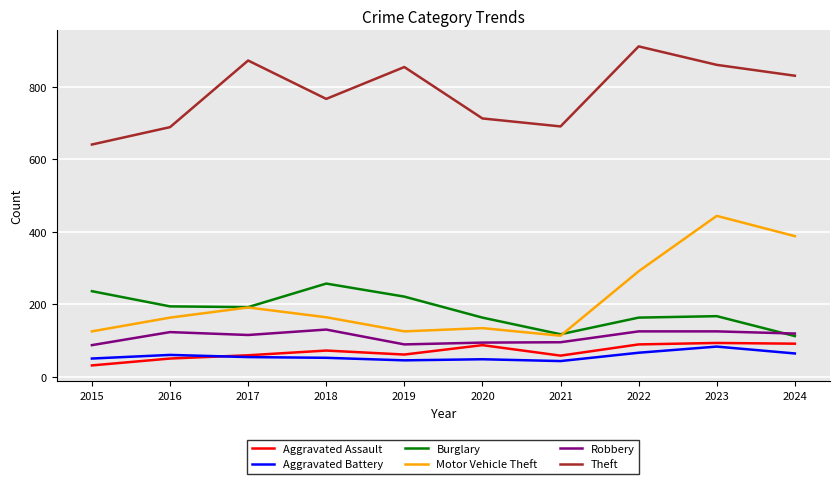

What is the approximate value of Aggravated Battery at 2015?

50